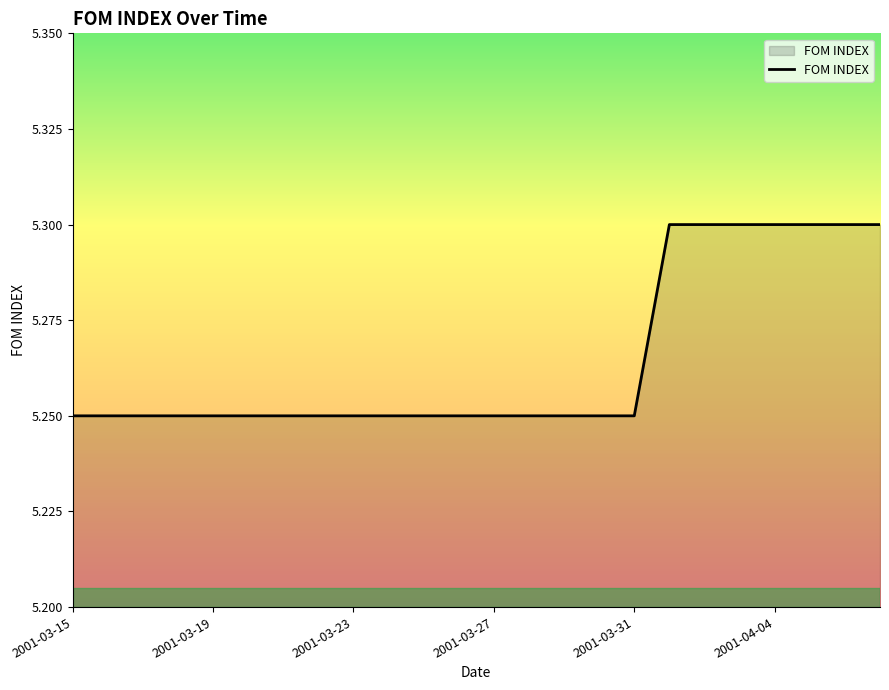

How many values are between 5 and 6?

24